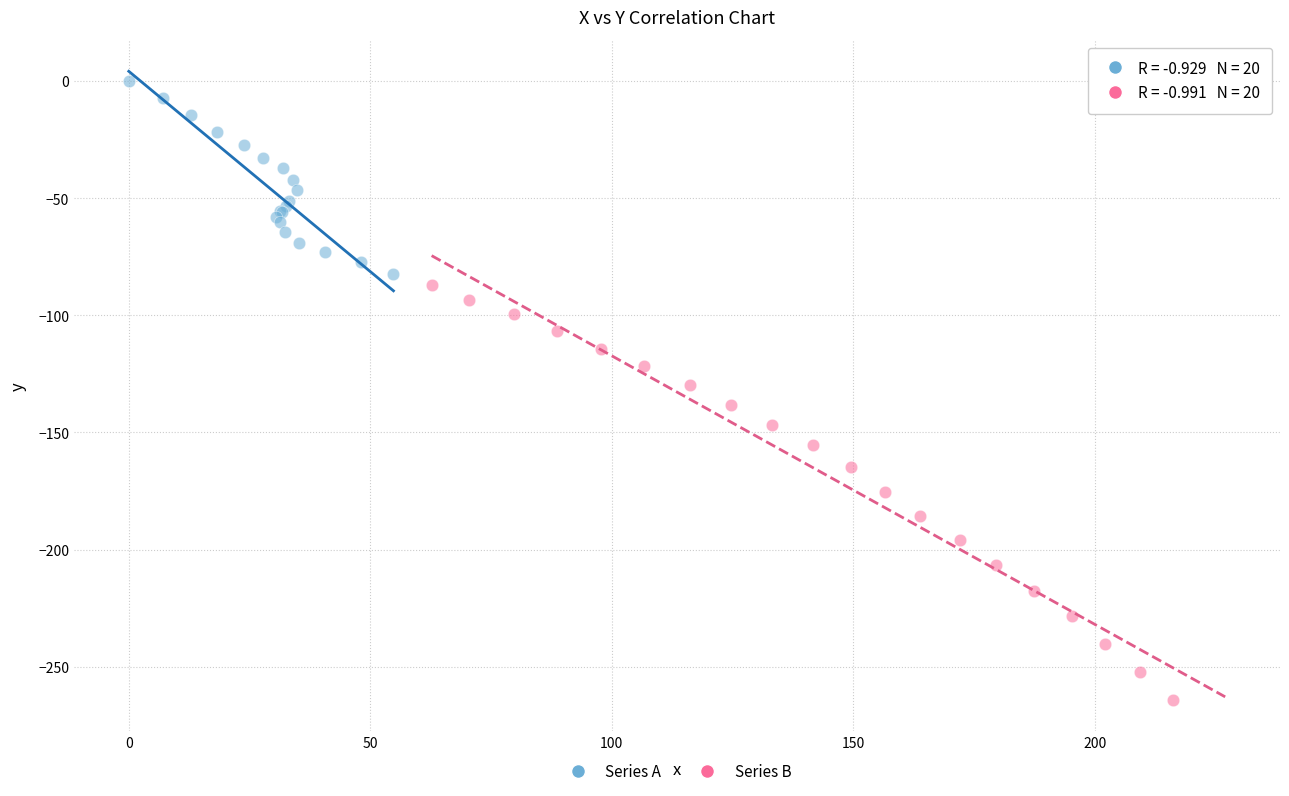

Which series reaches the maximum Y coordinate?

Series A